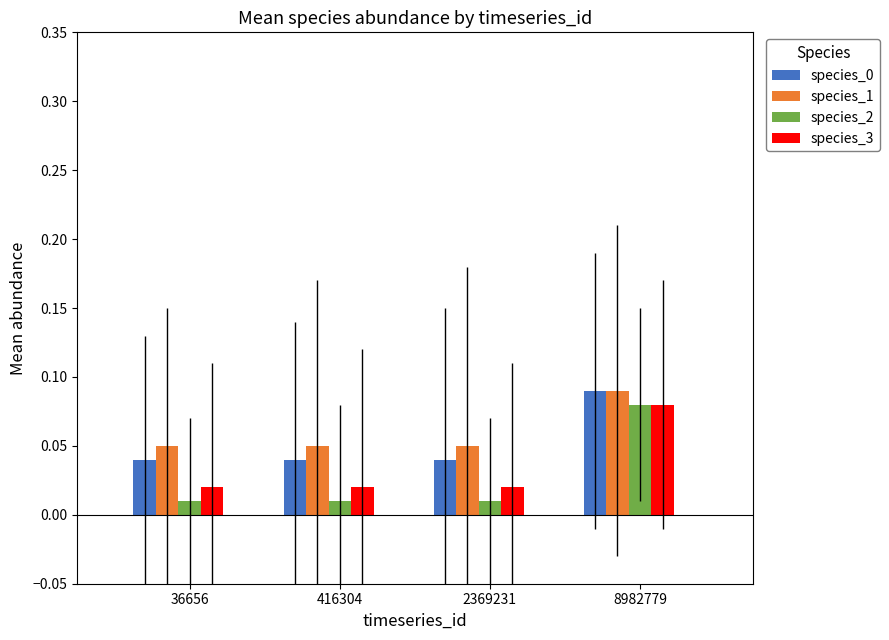

Which series changed the most between 416304 and 8982779?

species_2